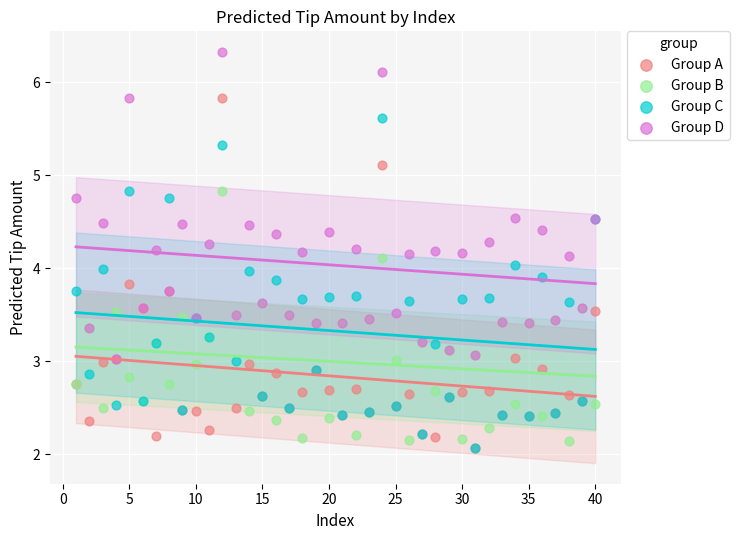

What are all the series names shown in the legend?

Group A, Group B, Group C, Group D